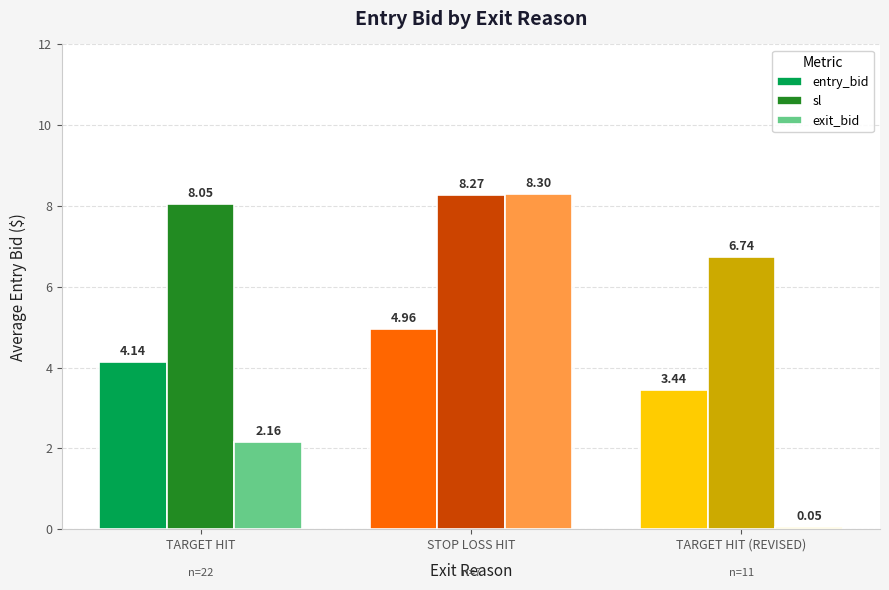

At TARGET HIT, list the series in order from largest to smallest.

sl, entry_bid, exit_bid